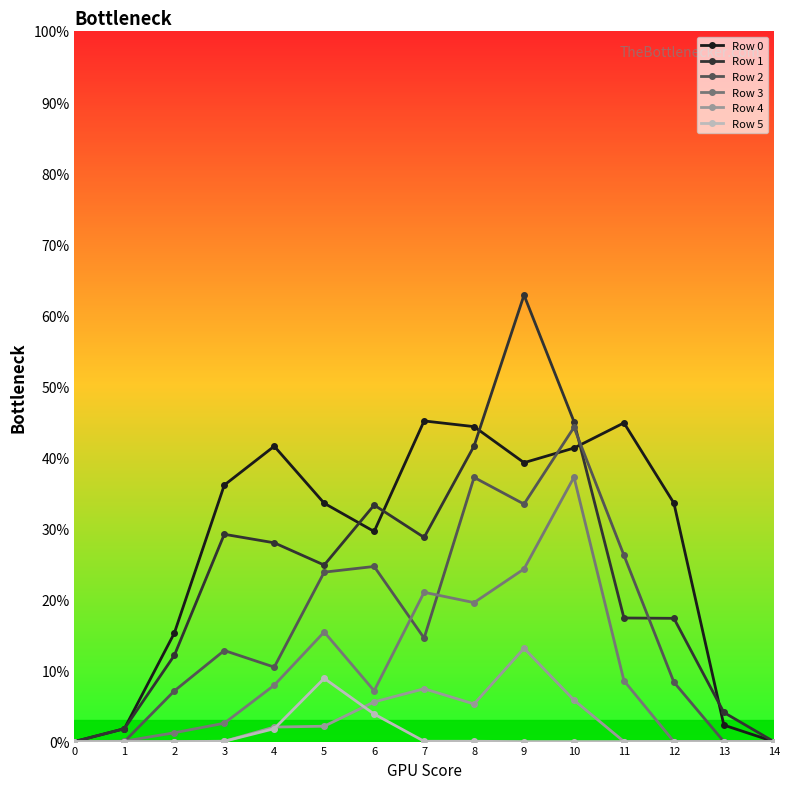

Is this an area chart (filled region under the line)?

No